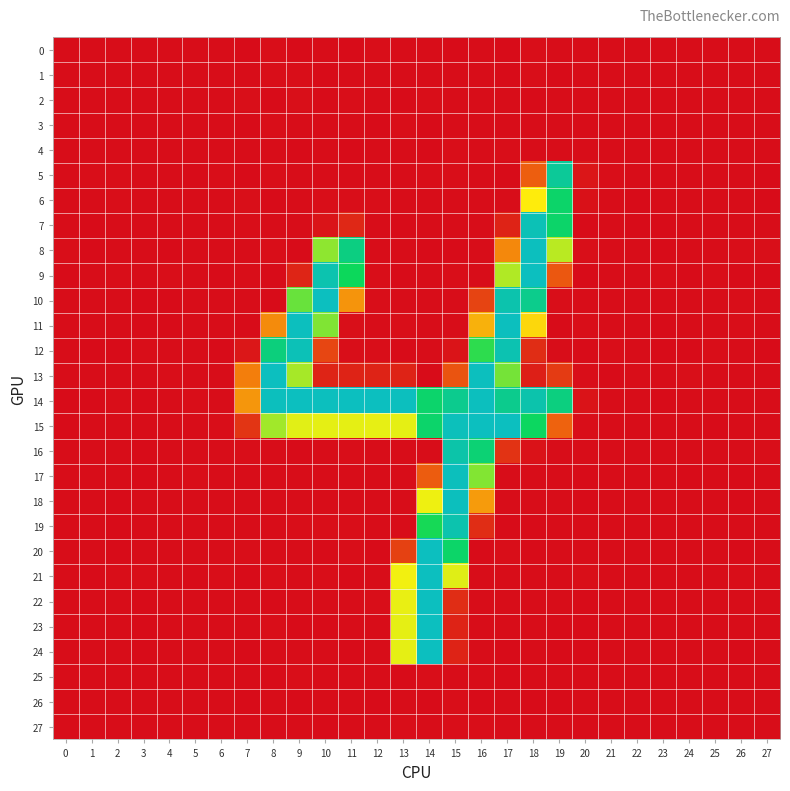

What is the difference between the highest and lowest values at 15?

252.8